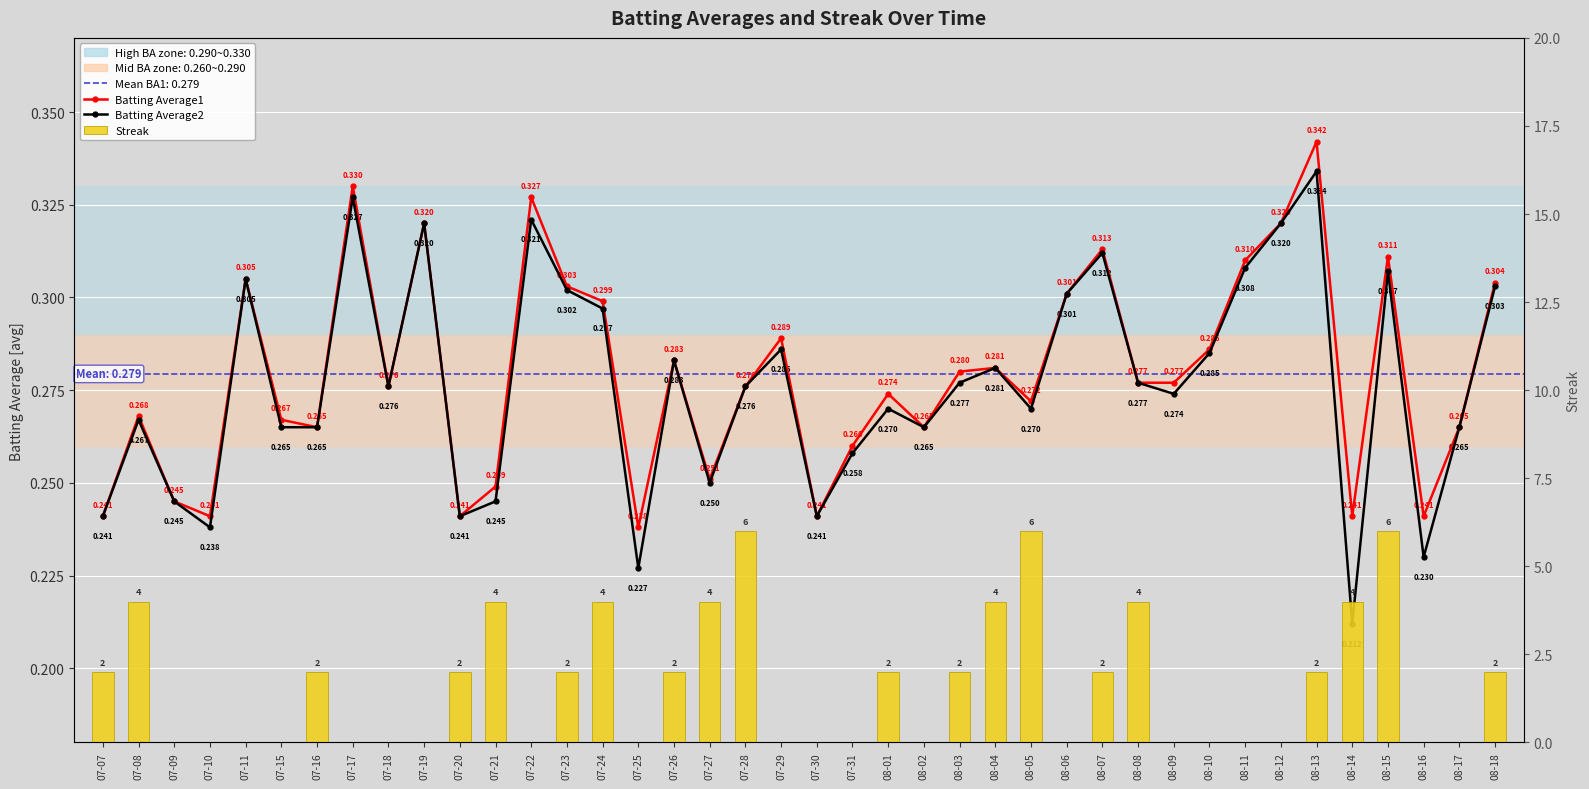

Reading left to right, what are all the values shown in this chart?

Batting Average1: 07-07=0.2	07-08=0.3	07-09=0.2	07-10=0.2	07-11=0.3	07-15=0.3	07-16=0.3	07-17=0.3	07-18=0.3	07-19=0.3	07-20=0.2	07-21=0.2	07-22=0.3	07-23=0.3	07-24=0.3	07-25=0.2	07-26=0.3	07-27=0.3	07-28=0.3	07-29=0.3	07-30=0.2	07-31=0.3	08-01=0.3	08-02=0.3	08-03=0.3	08-04=0.3	08-05=0.3	08-06=0.3	08-07=0.3	08-08=0.3	08-09=0.3	08-10=0.3	08-11=0.3	08-12=0.3	08-13=0.3	08-14=0.2	08-15=0.3	08-16=0.2	08-17=0.3	08-18=0.3
Batting Average2: 07-07=0.2	07-08=0.3	07-09=0.2	07-10=0.2	07-11=0.3	07-15=0.3	07-16=0.3	07-17=0.3	07-18=0.3	07-19=0.3	07-20=0.2	07-21=0.2	07-22=0.3	07-23=0.3	07-24=0.3	07-25=0.2	07-26=0.3	07-27=0.2	07-28=0.3	07-29=0.3	07-30=0.2	07-31=0.3	08-01=0.3	08-02=0.3	08-03=0.3	08-04=0.3	08-05=0.3	08-06=0.3	08-07=0.3	08-08=0.3	08-09=0.3	08-10=0.3	08-11=0.3	08-12=0.3	08-13=0.3	08-14=0.2	08-15=0.3	08-16=0.2	08-17=0.3	08-18=0.3
Streak: 07-07=2.0	07-08=4.0	07-09=0.0	07-10=0.0	07-11=0.0	07-15=0.0	07-16=2.0	07-17=0.0	07-18=0.0	07-19=0.0	07-20=2.0	07-21=4.0	07-22=0.0	07-23=2.0	07-24=4.0	07-25=0.0	07-26=2.0	07-27=4.0	07-28=6.0	07-29=0.0	07-30=0.0	07-31=0.0	08-01=2.0	08-02=0.0	08-03=2.0	08-04=4.0	08-05=6.0	08-06=0.0	08-07=2.0	08-08=4.0	08-09=0.0	08-10=0.0	08-11=0.0	08-12=0.0	08-13=2.0	08-14=4.0	08-15=6.0	08-16=0.0	08-17=0.0	08-18=2.0